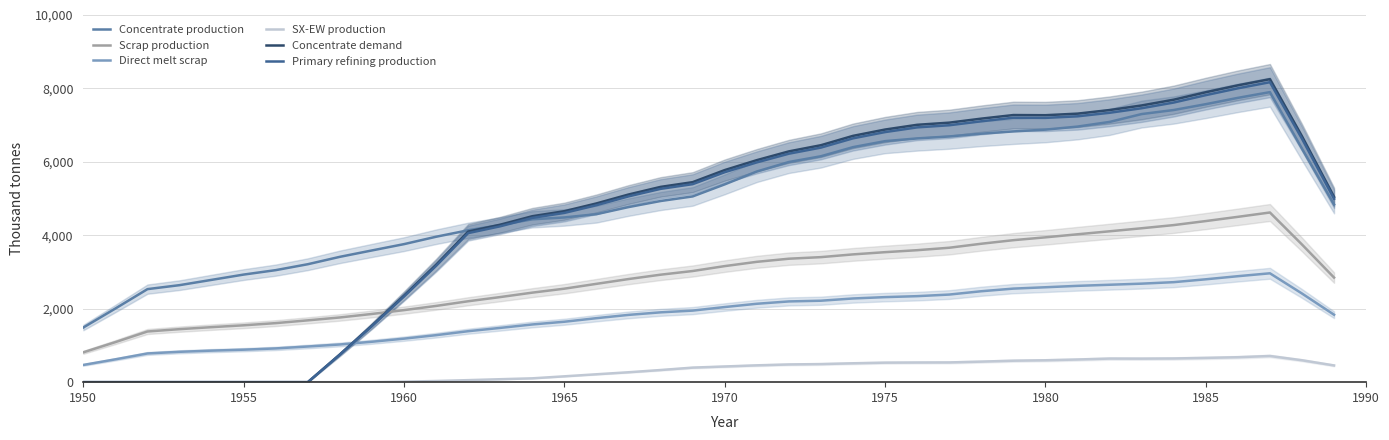

True or false: Scrap production and Concentrate production cross at least once.

False